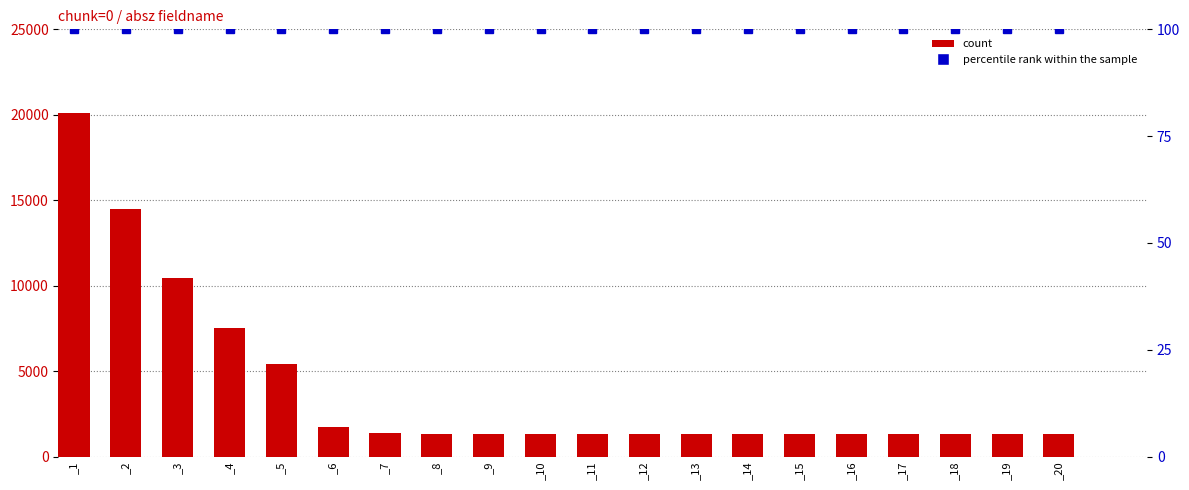

True or false: percentile rank within the sample has a value of 160 at _18.

False